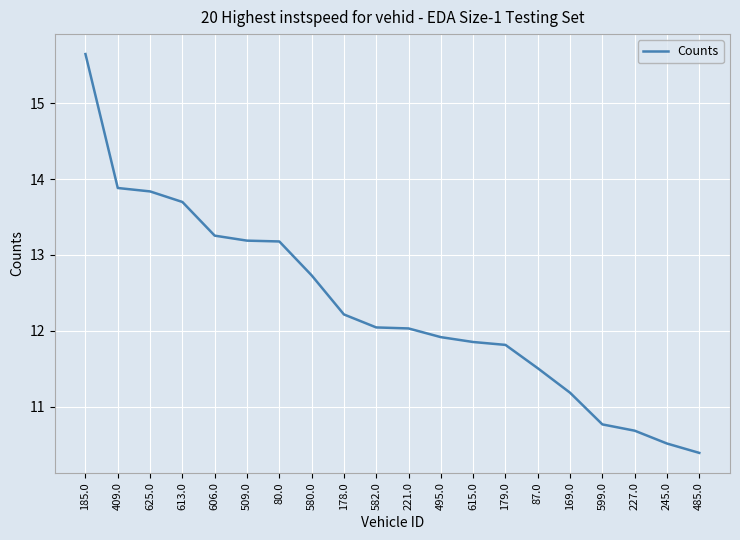

What is the average value?

12.3